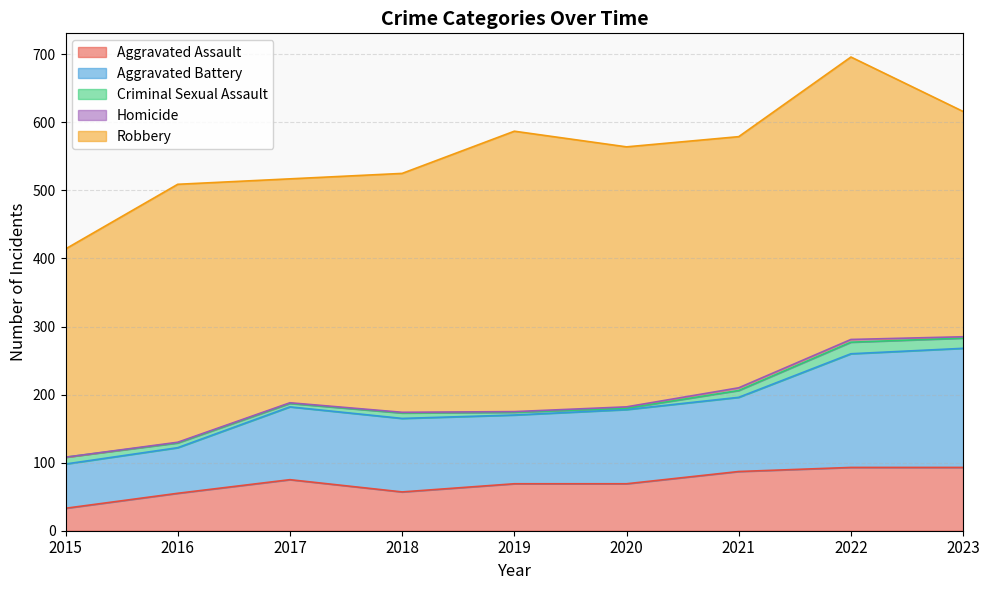

At how many categories does at least one series exceed 284?

9